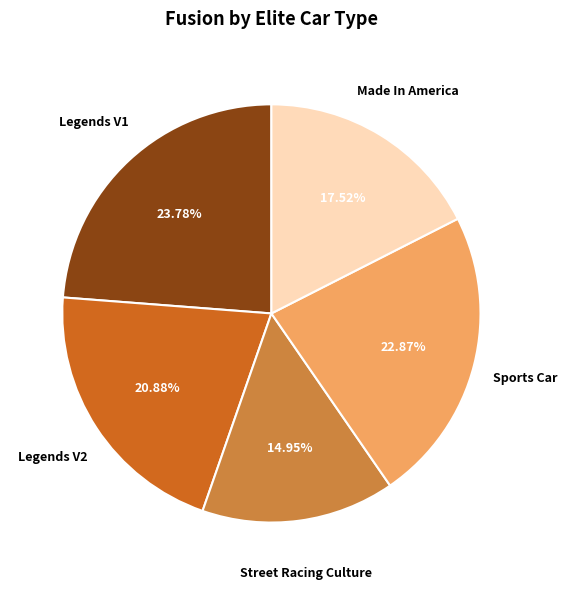

To the nearest percent, what percentage of the pie is Legends V1?

24%